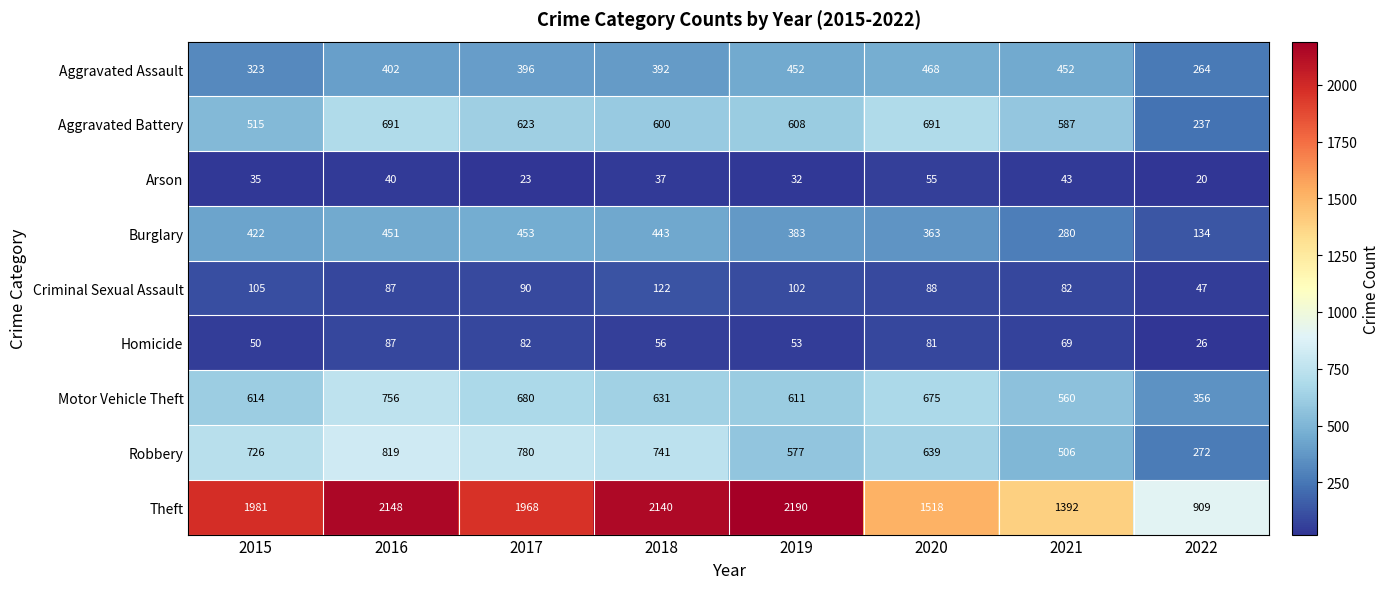

Where is Burglary nearest to the value 293?

2021